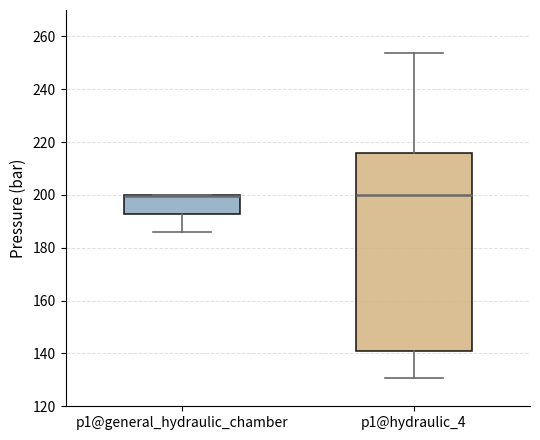

Where is the upper edge of the box for p1@general_hydraulic_chamber on the y-axis? The values are not printed on the chart, so give them approximately, as read against the axis.

200